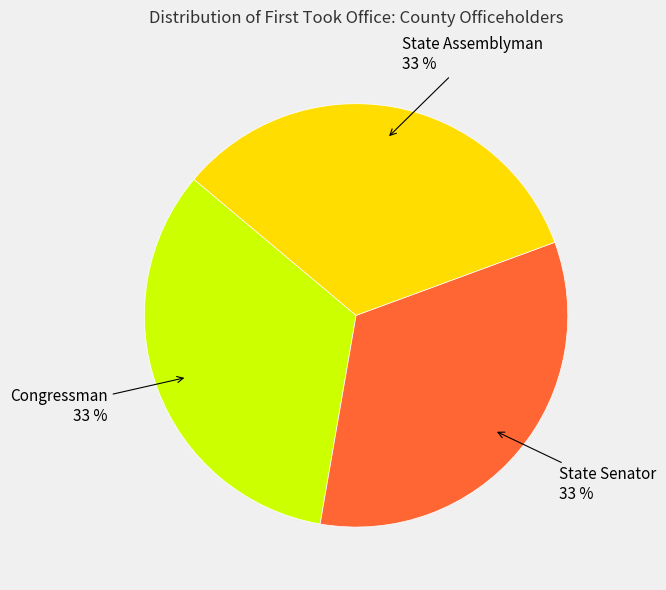

Is there a majority slice in this chart?

No